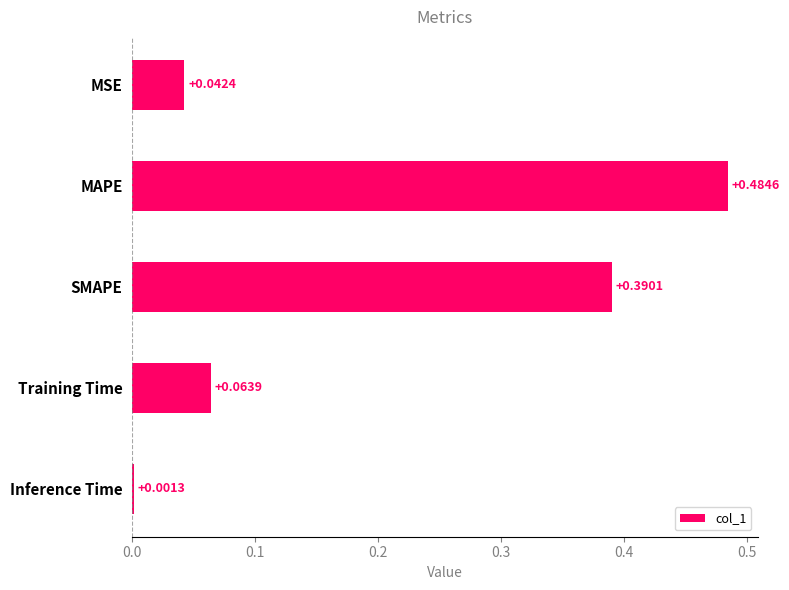

Between MSE and MAPE, which is larger?

MAPE